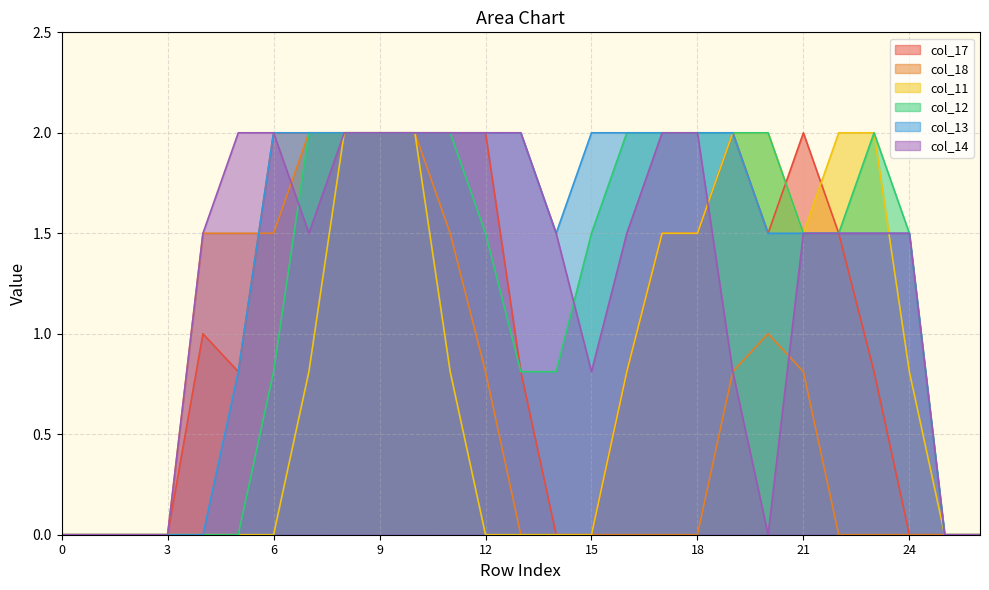

True or false: col_18 and col_11 cross at least once.

False